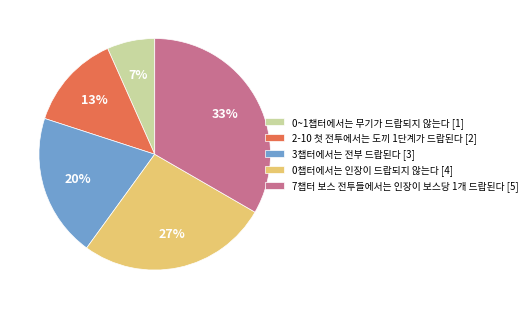

Does any single category account for the majority?

No